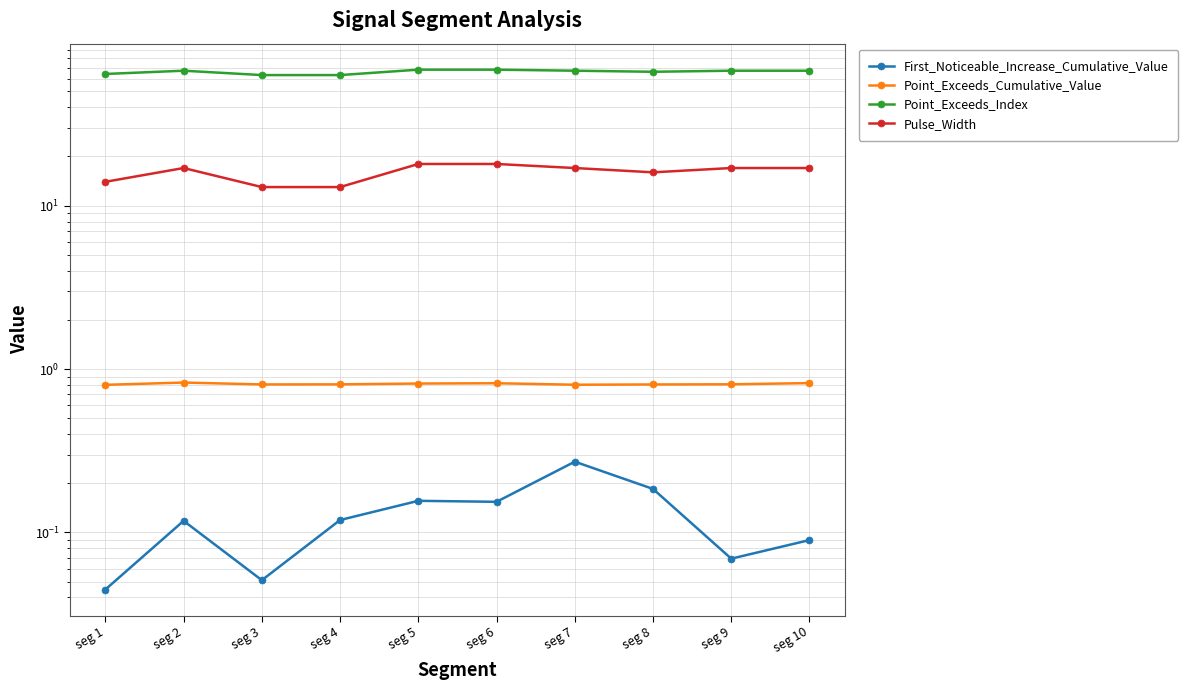

Reading left to right, what are all the values shown in this chart?

First_Noticeable_Increase_Cumulative_Value: 0.0	0.1	0.1	0.1	0.2	0.2	0.3	0.2	0.1	0.1
Point_Exceeds_Cumulative_Value: 0.8	0.8	0.8	0.8	0.8	0.8	0.8	0.8	0.8	0.8
Point_Exceeds_Index: 64.0	67.0	63.0	63.0	68.0	68.0	67.0	66.0	67.0	67.0
Pulse_Width: 14.0	17.0	13.0	13.0	18.0	18.0	17.0	16.0	17.0	17.0